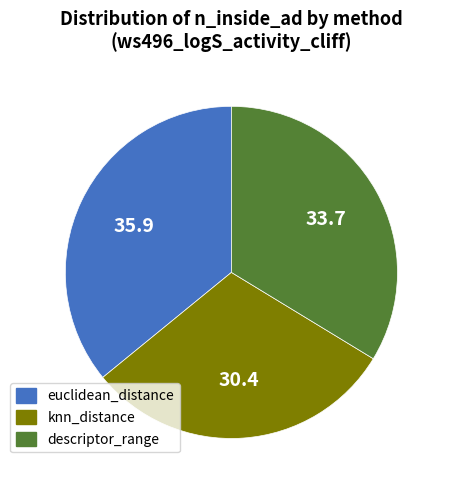

Approximately how many times larger is the value at euclidean_distance compared to descriptor_range?

1.1